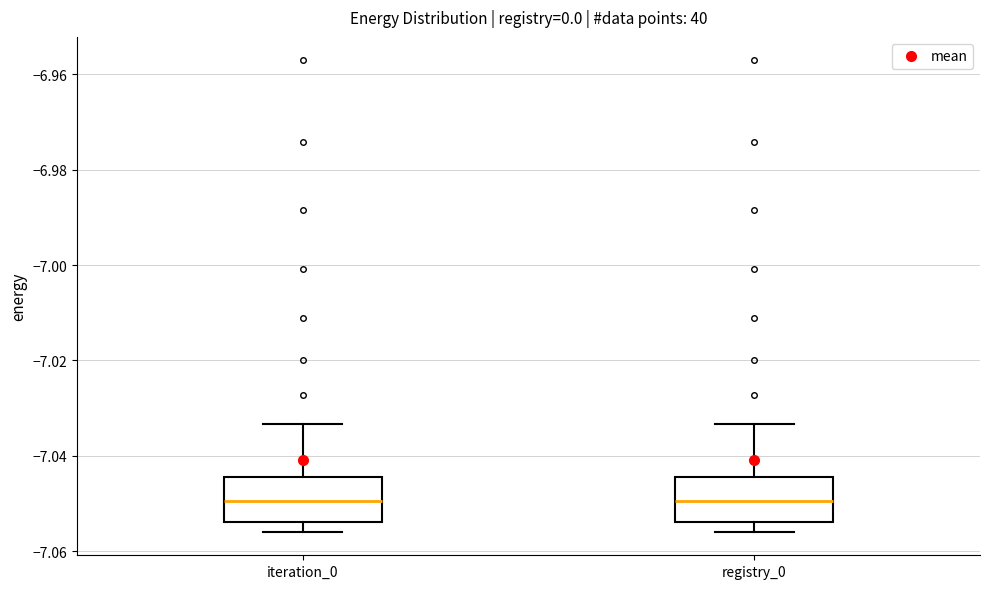

Where does the median line of the box for iteration_0 sit on the y-axis? The values are not printed on the chart, so give them approximately, as read against the axis.

-7.050